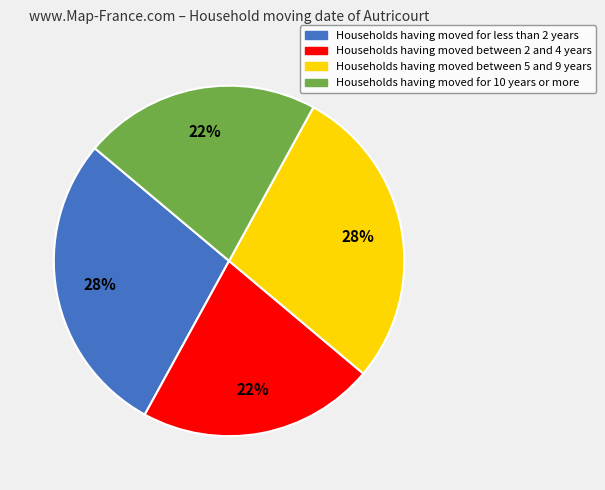

To the nearest percent, what is the average slice percentage?

25%